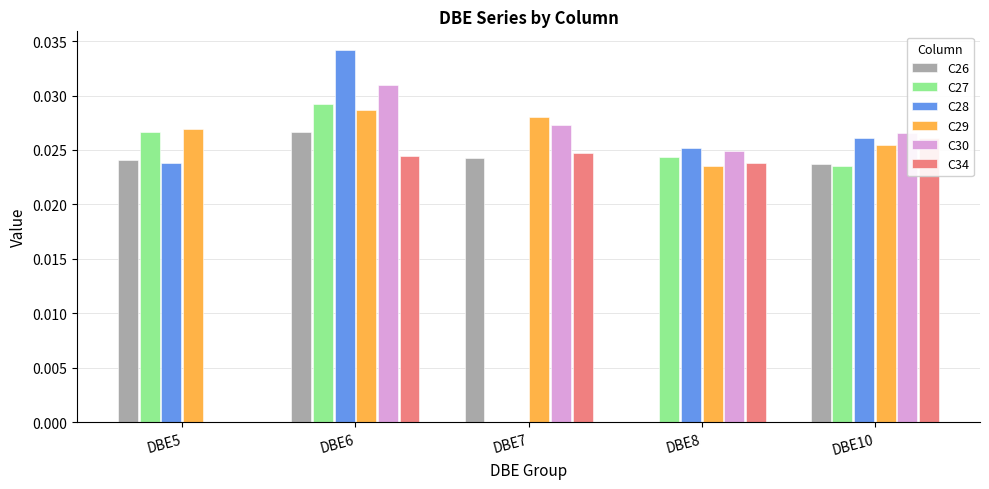

Which series has the largest range (max minus min)?

C28